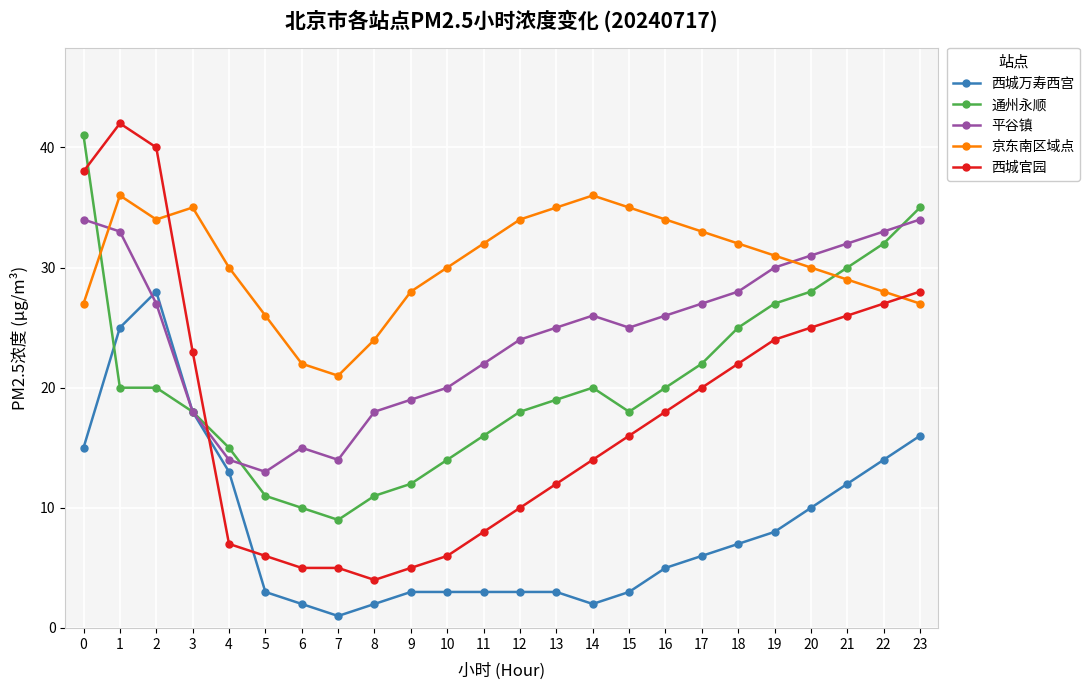

Is it true that 平谷镇 equals 51 at 20?

False